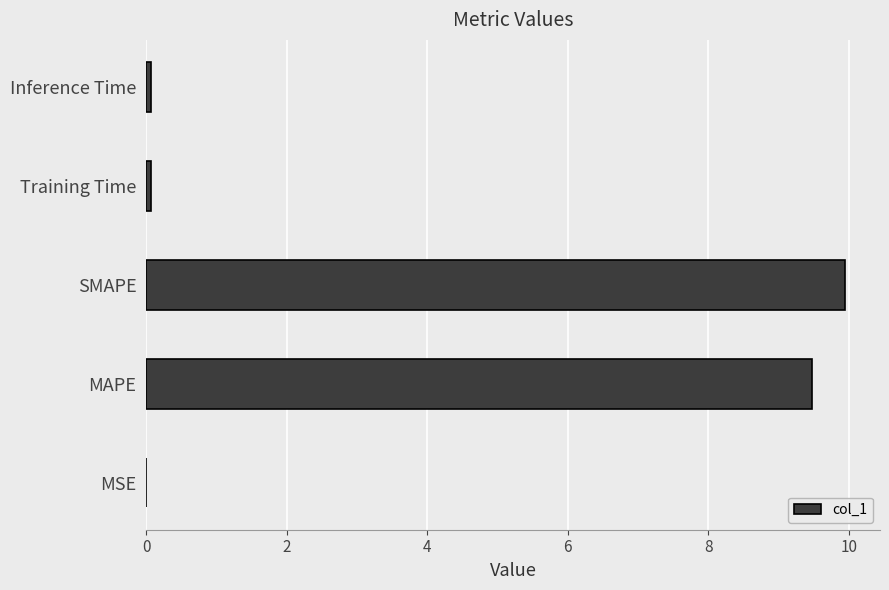

What is the sum of all values?

19.6